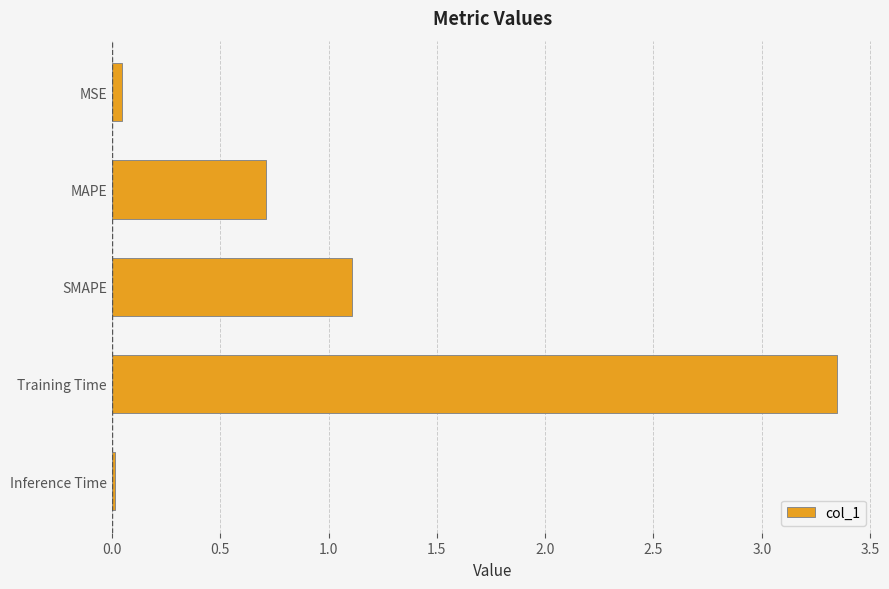

What is the average value?

1.0